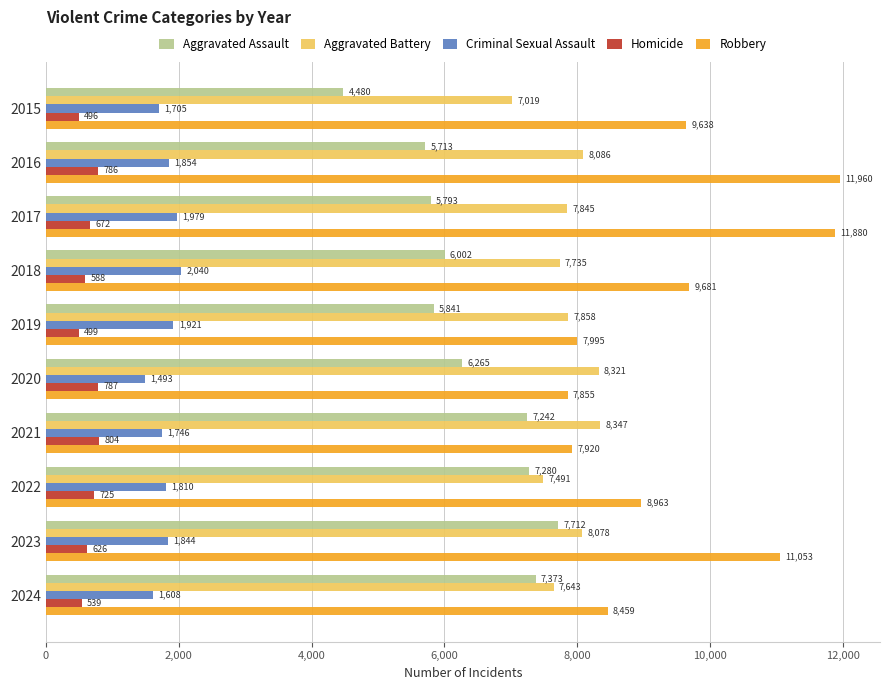

How many categories are shown in the chart?

10